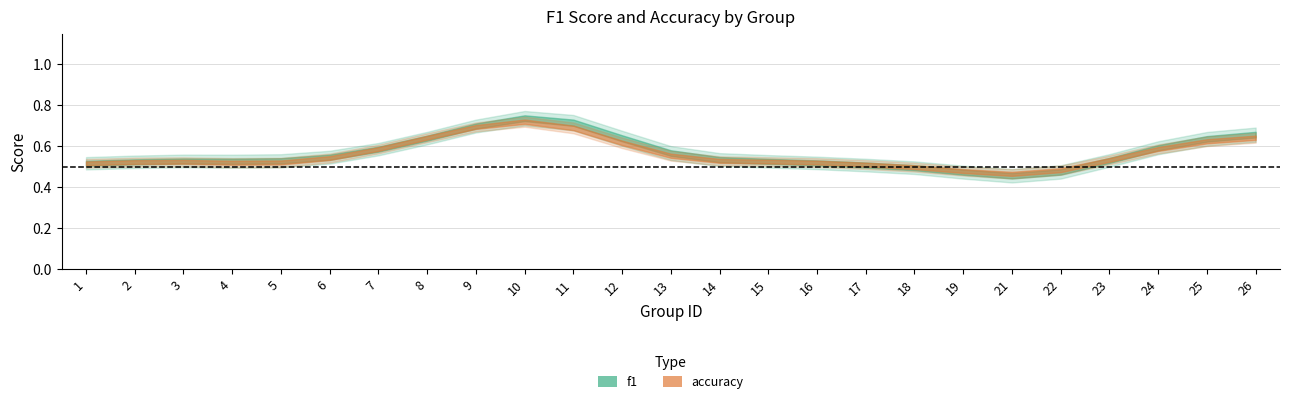

Is this an area chart (filled region under the line)?

No